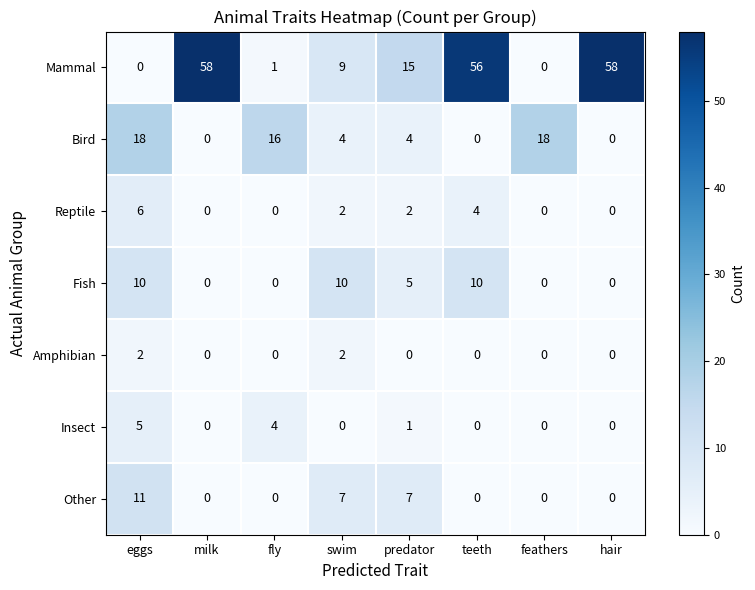

Count the number of data series in this chart.

7